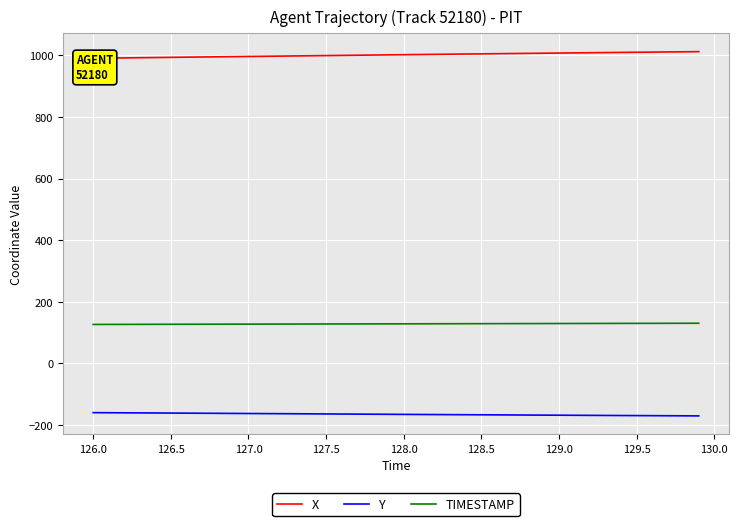

What is the lowest value of the Y series?

-171.2